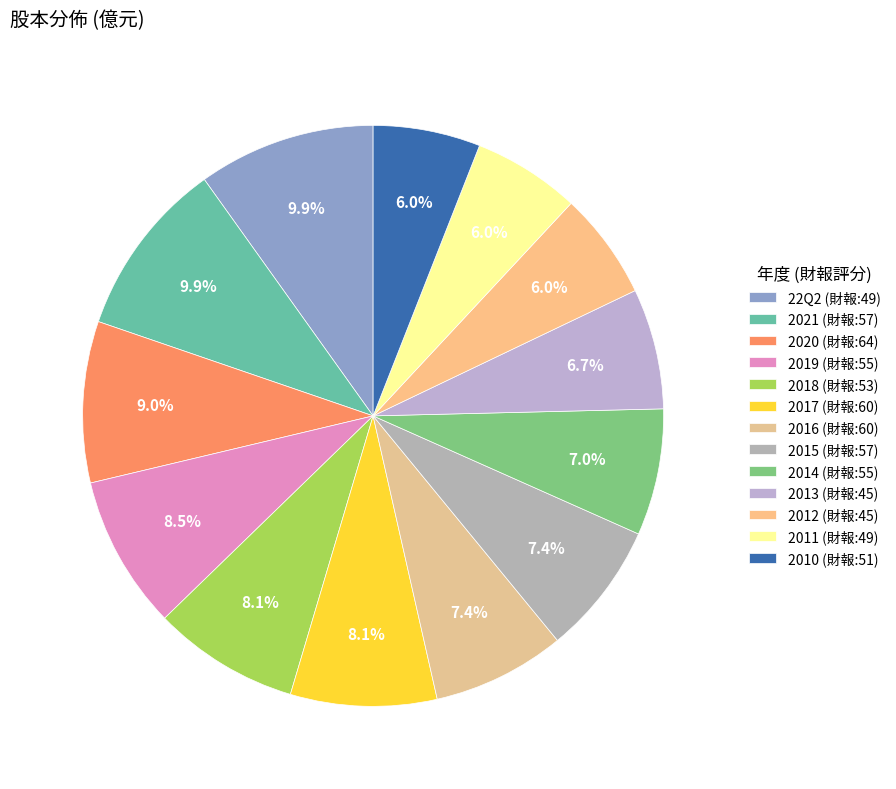

Is it true that 2016 is 7% of the pie?

True